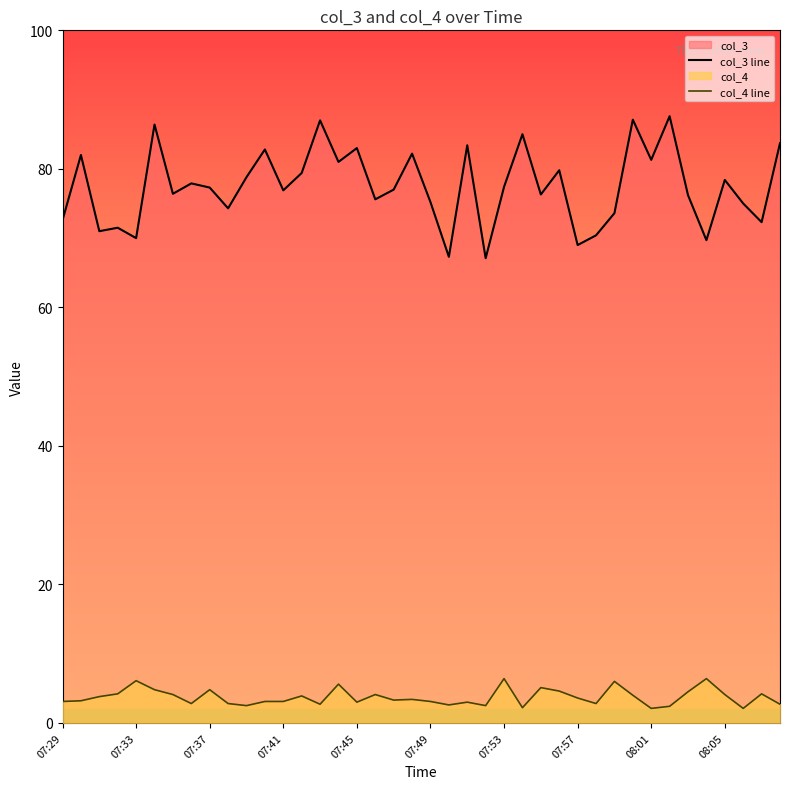

What is the average value of the col_3 line series?

77.5